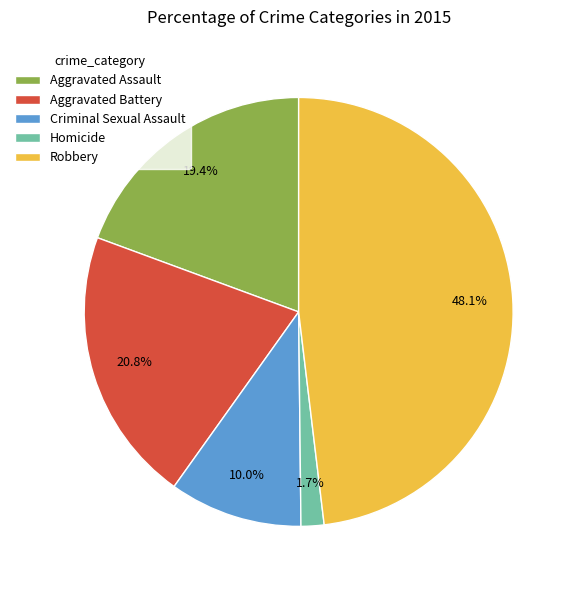

What percentage is the Robbery slice, to the nearest percent?

48%